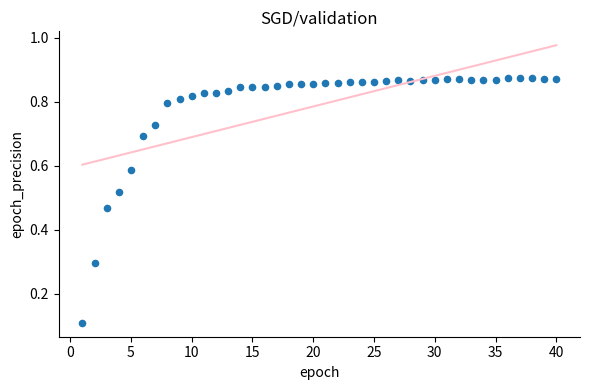

What is the range of X values (max minus min)?

39.0